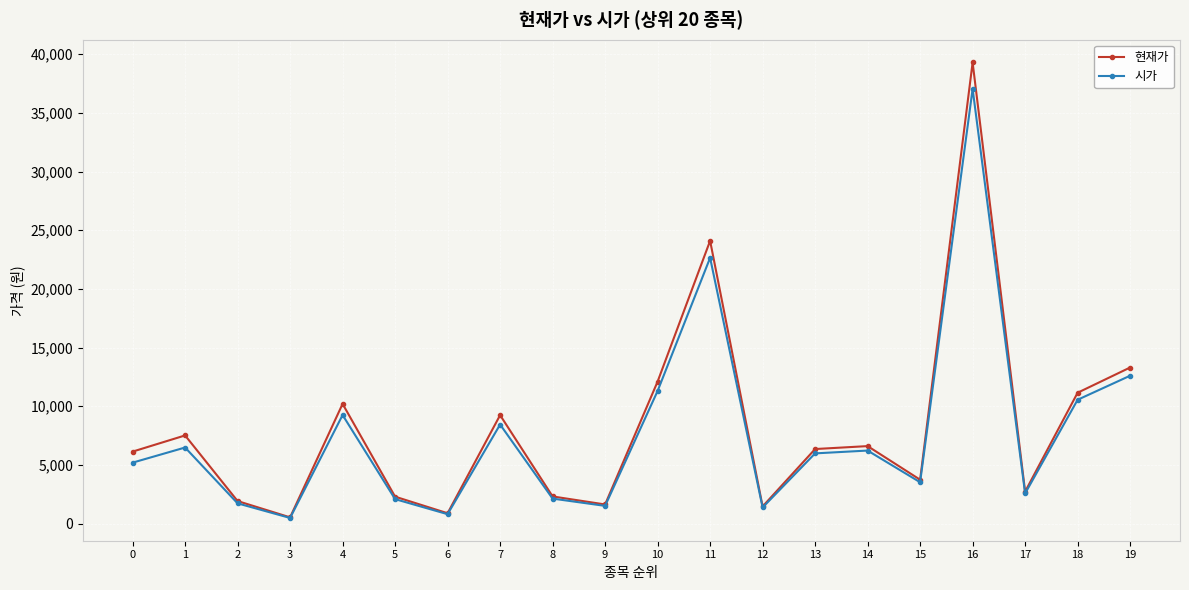

At which category is the sum across all series the highest?

16